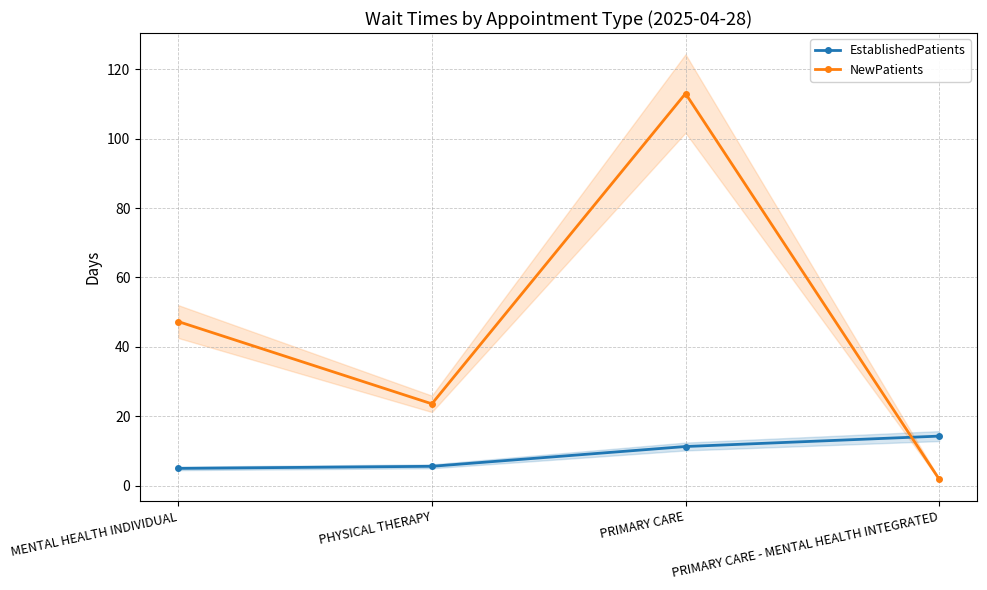

What is the value of the NewPatients point at the 3rd from the left?

113.0